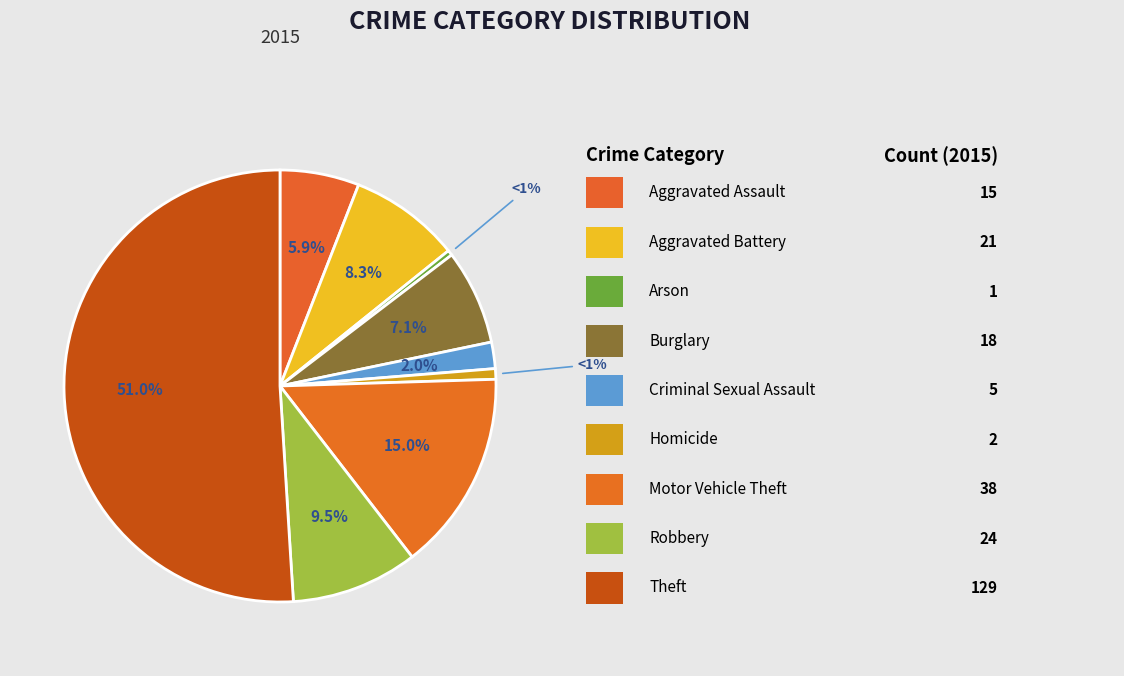

Do Robbery and Aggravated Assault together represent more than half of the pie?

No